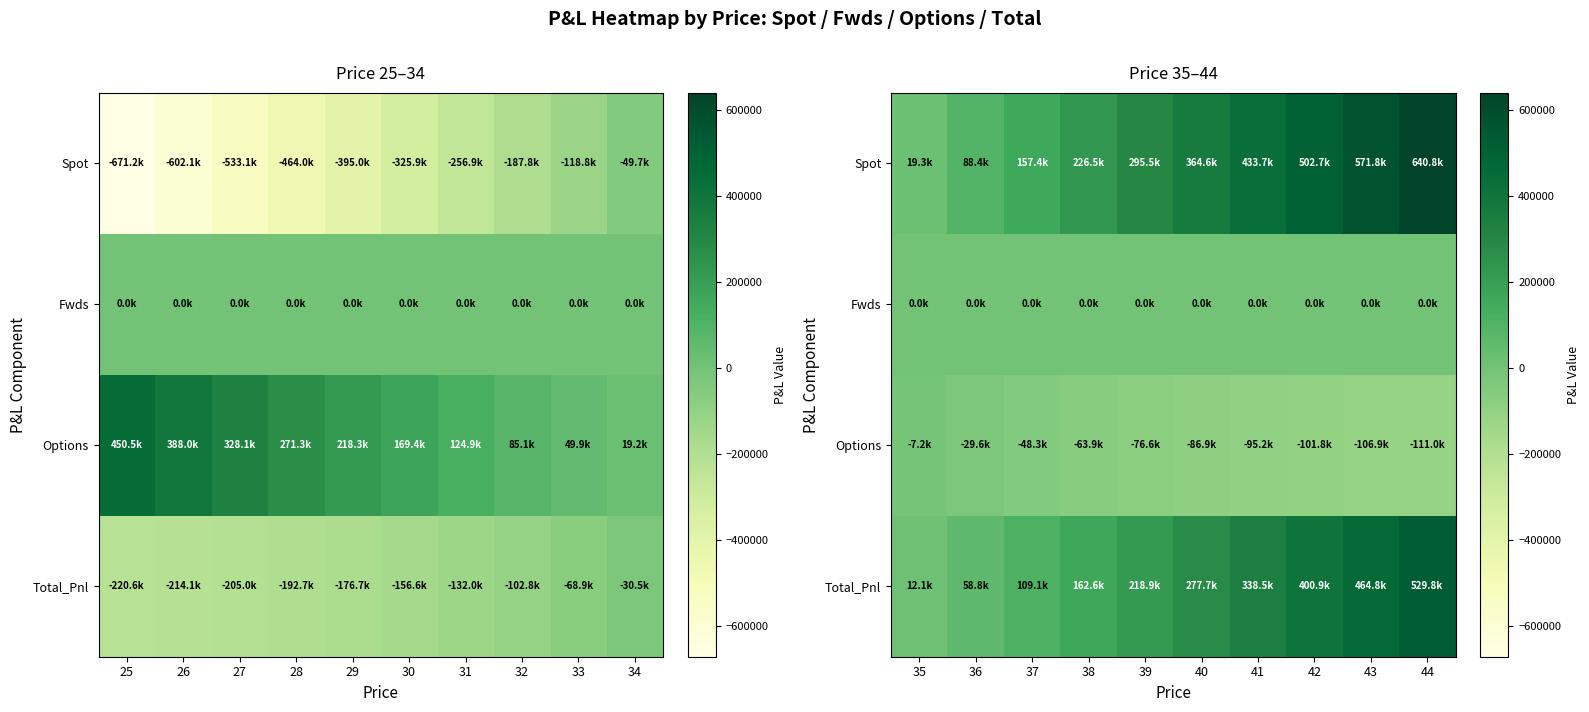

What is the average value of the Spot series?

330074.1